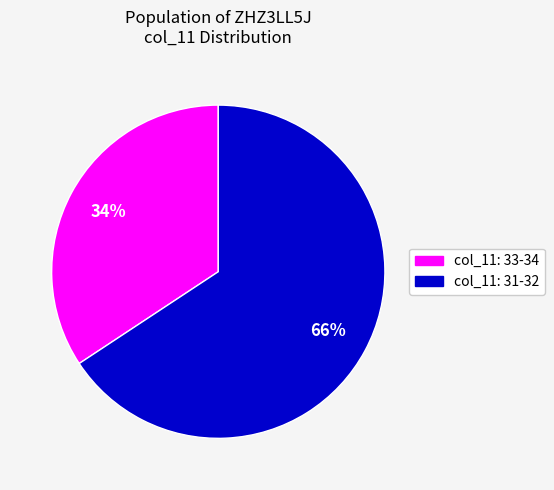

Count the number of slices in the pie.

2